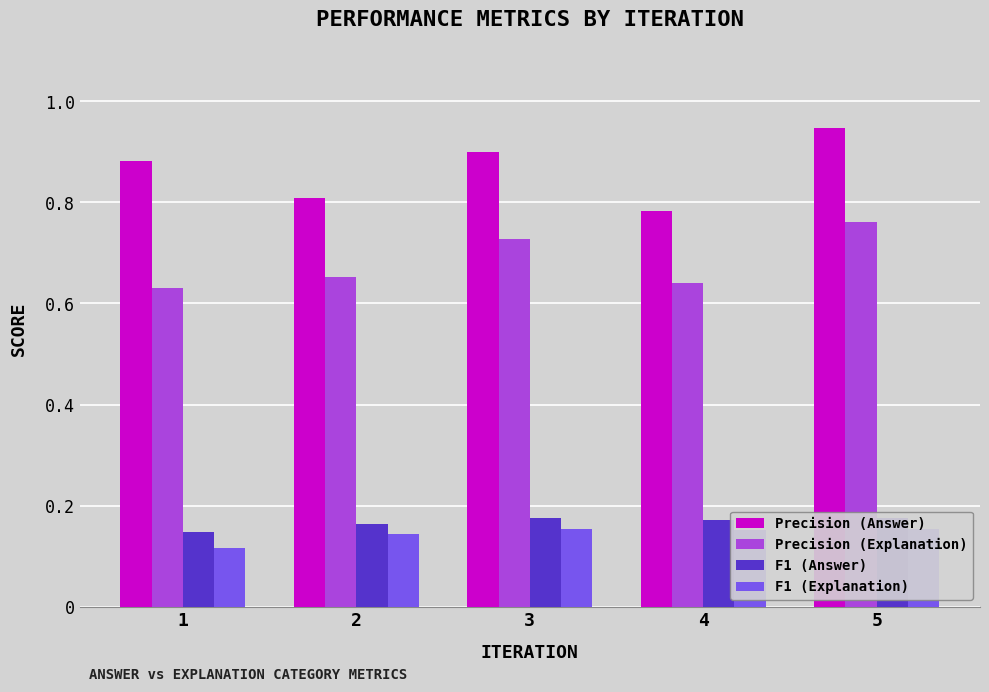

Reading left to right, what are all the values shown in this chart?

Precision (Answer): 0.9	0.8	0.9	0.8	0.9
Precision (Explanation): 0.6	0.7	0.7	0.6	0.8
F1 (Answer): 0.1	0.2	0.2	0.2	0.2
F1 (Explanation): 0.1	0.1	0.2	0.2	0.2